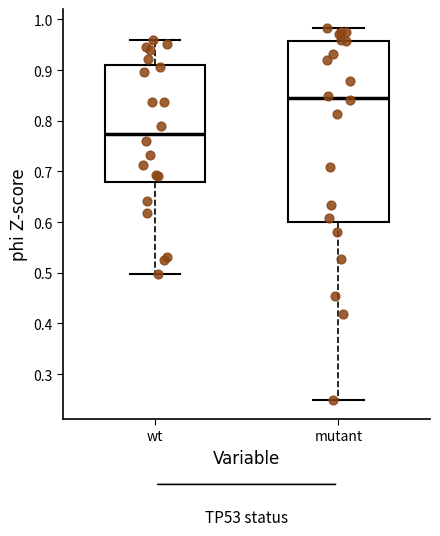

Where does the median line of the box for mutant sit on the y-axis? The values are not printed on the chart, so give them approximately, as read against the axis.

0.84